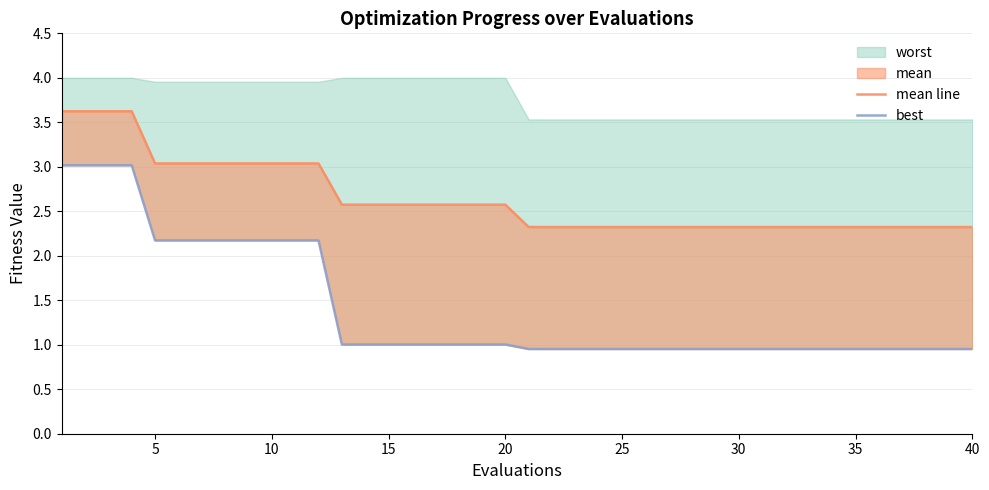

The value of mean line at 11 is 5.3. True or false?

False